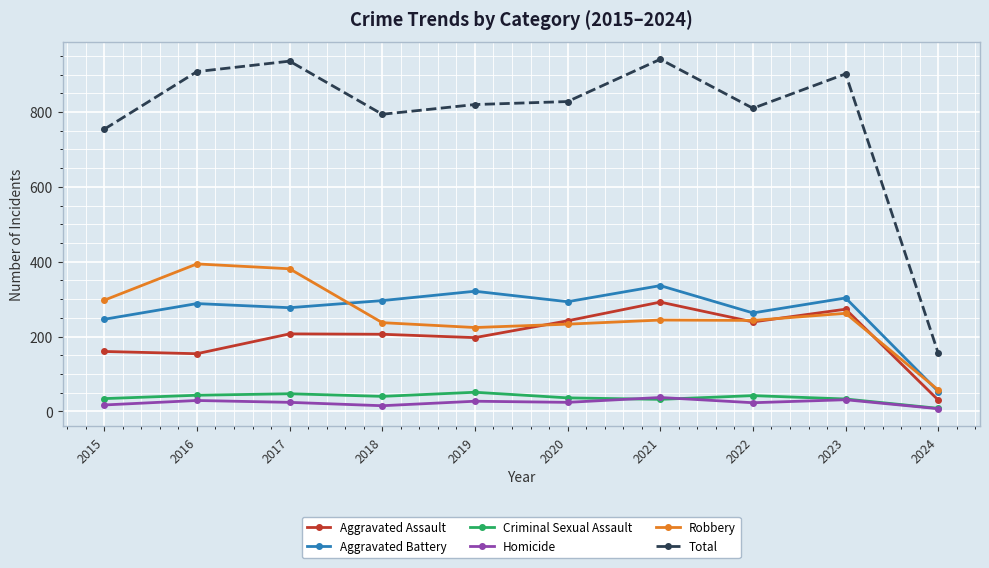

At how many categories does at least one series exceed 451?

9